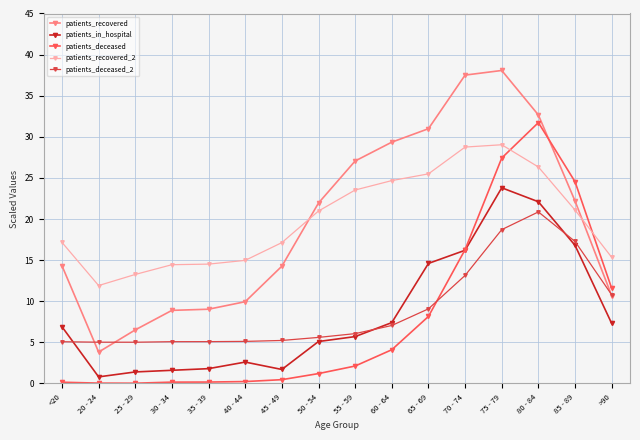

What value does the patients_in_hospital series have at 65 - 69?

14.6